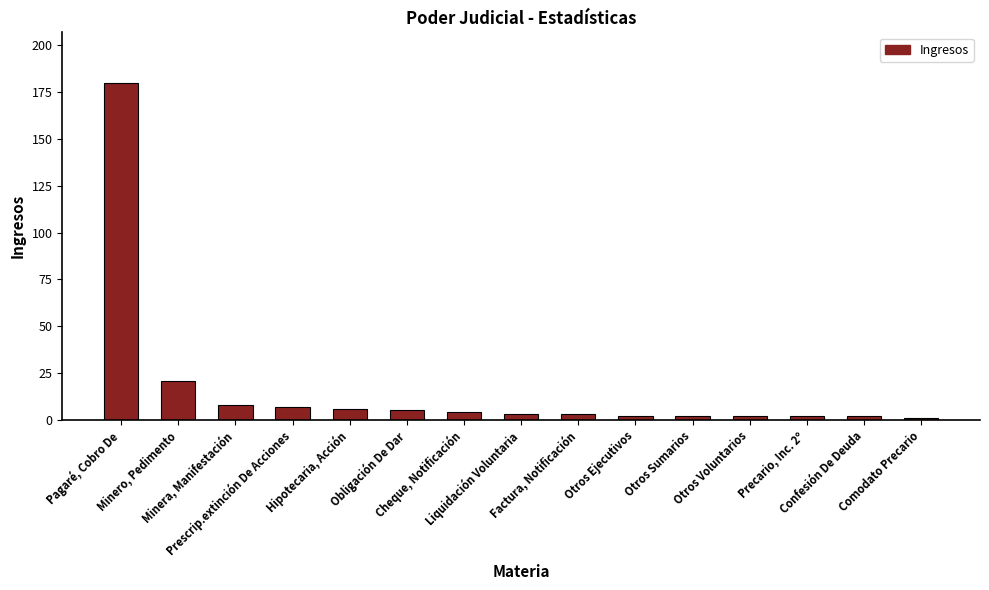

Which has a higher value, Factura, Notificación or Obligación De Dar?

Obligación De Dar